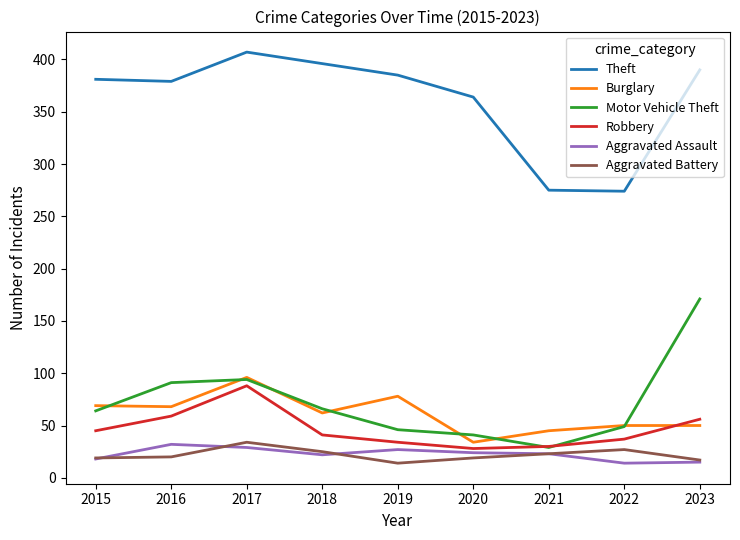

What is the difference between the maximum and second lowest values in the Motor Vehicle Theft series?

130